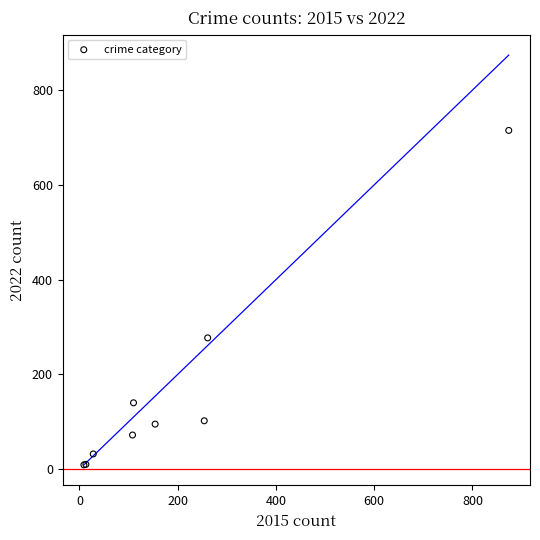

What Y value in the scatter plot is closest to 362?

277